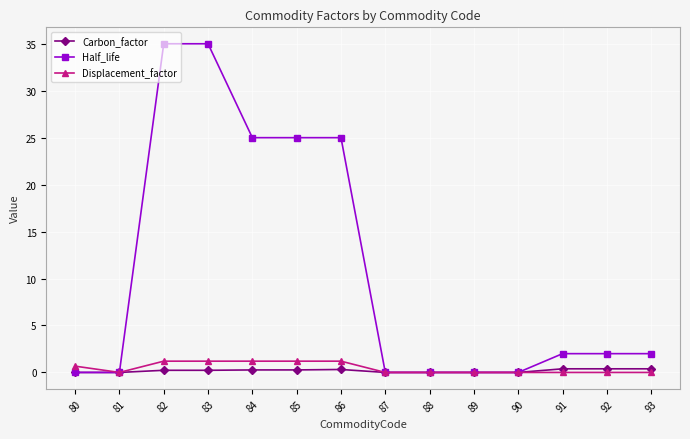

What is the sum of all Displacement_factor values?

6.7